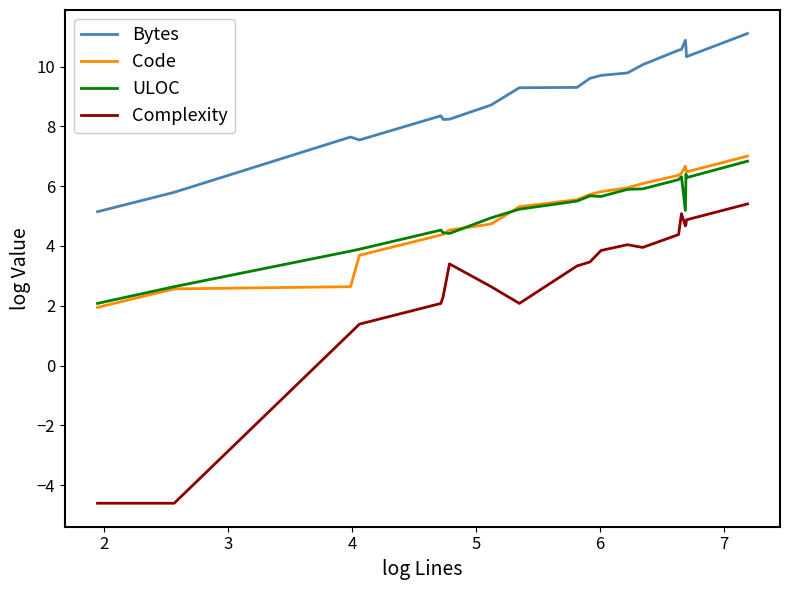

What is the lowest value of the Bytes series?

5.1